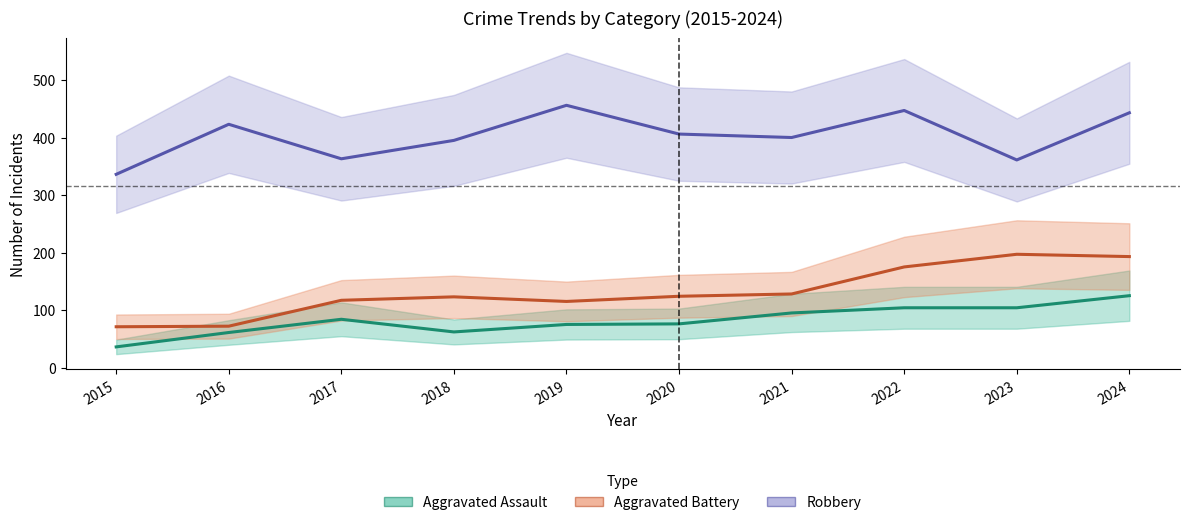

True or false: Aggravated Battery has more than 2 interior local peaks.

False